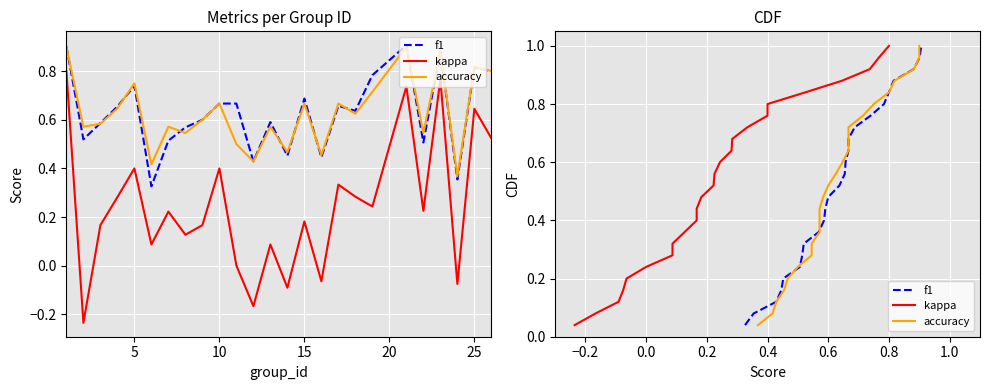

True or false: f1 and kappa cross at least once.

False